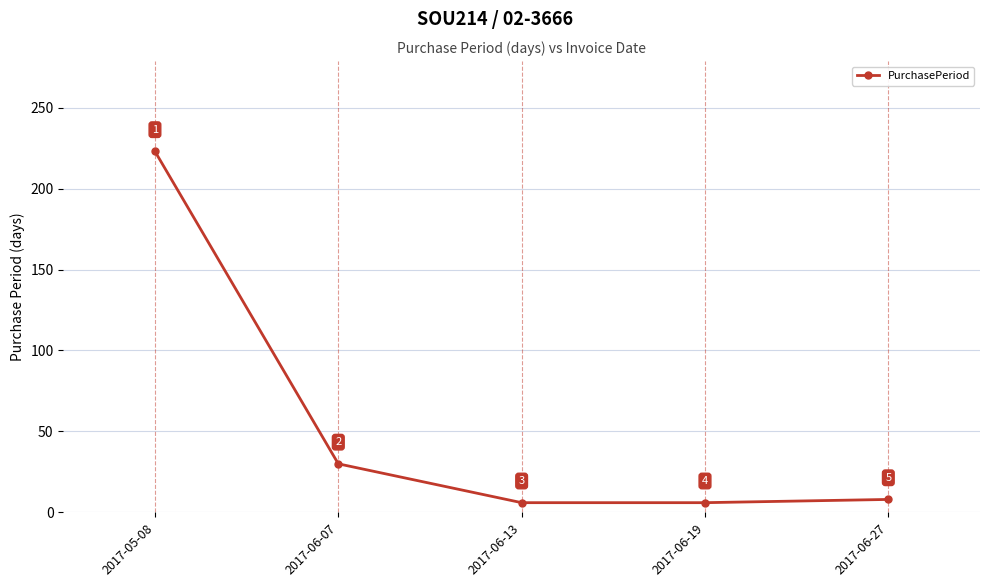

What is the smallest value displayed?

6